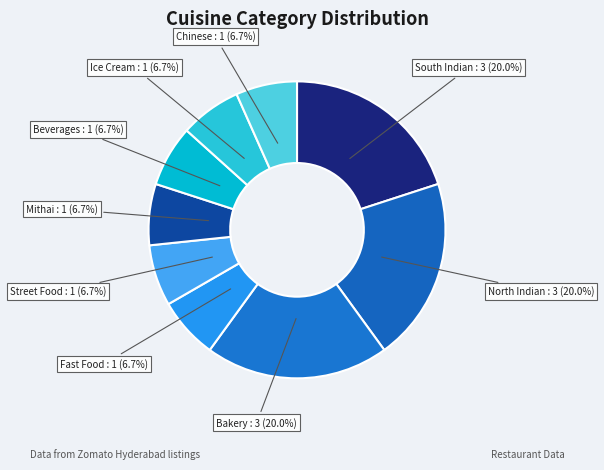

Does Bakery account for over 50% of the chart?

No